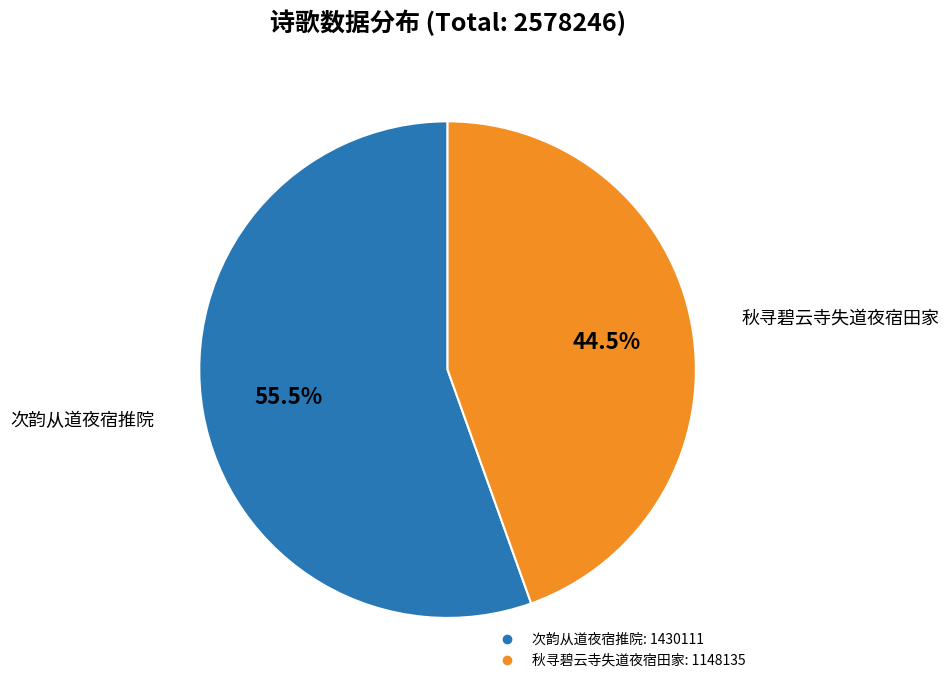

How many segments does this pie chart have?

2